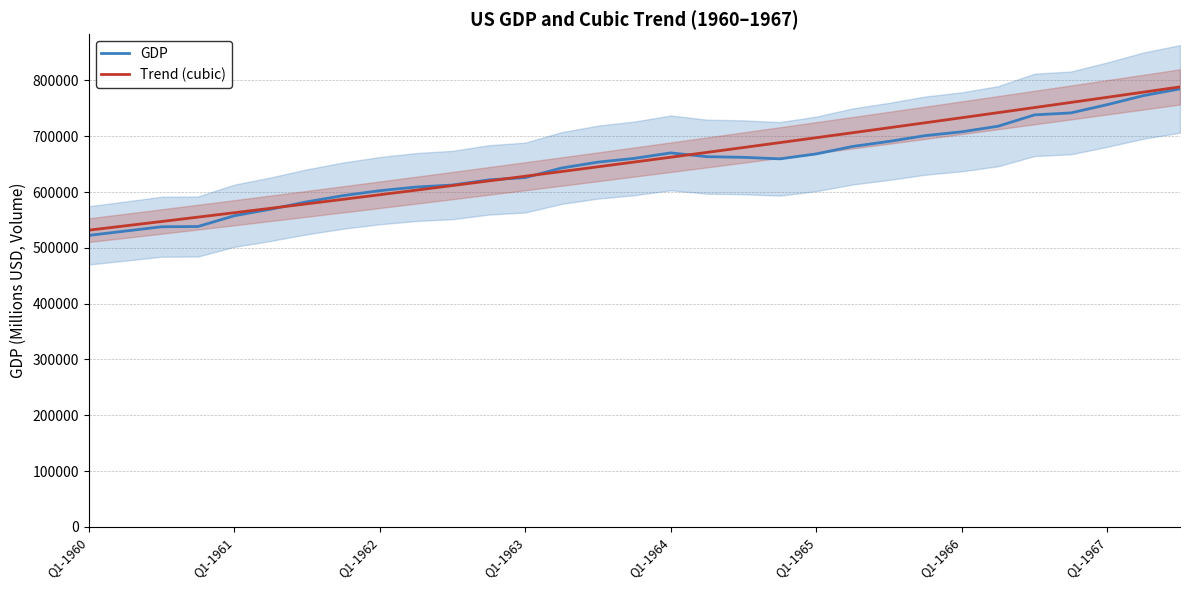

What is the total value across all series at 23?

1425499.0